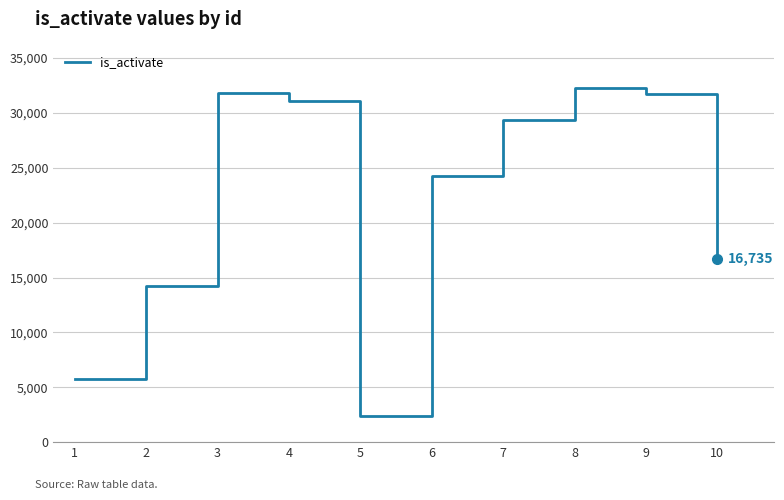

Between 8 and 7, which is larger?

8